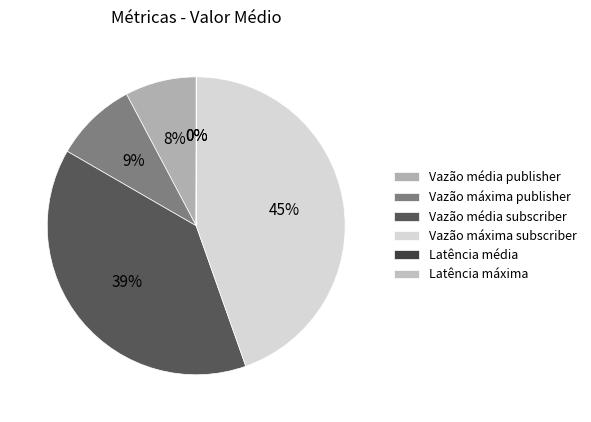

Which category has the biggest portion of the pie?

Vazão máxima subscriber